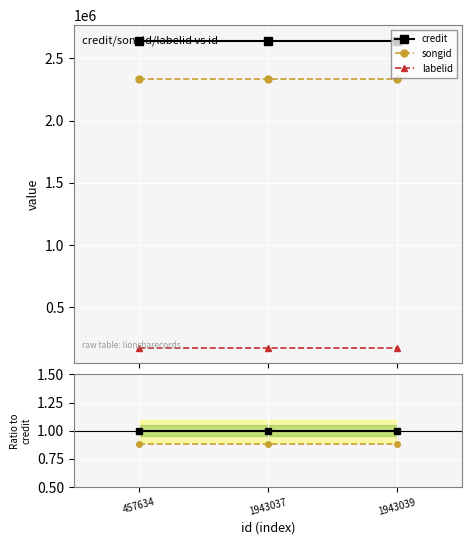

At which label is labelid closest to 0?

457634